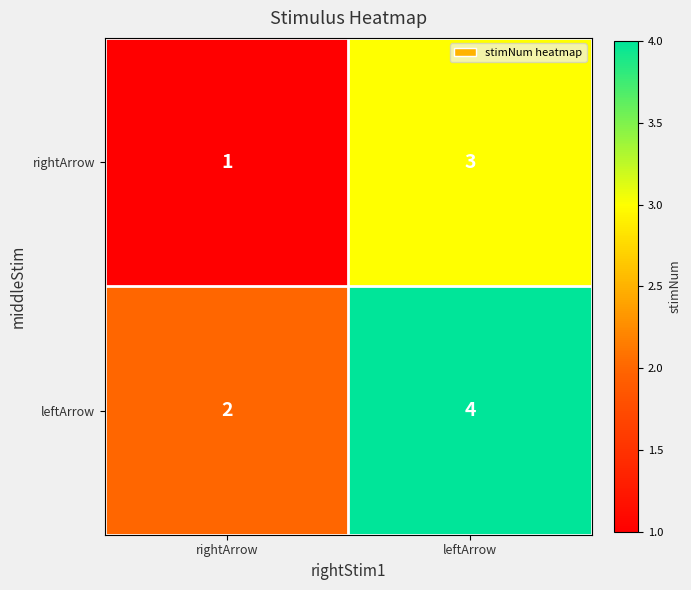

Count the number of categories in the chart.

2